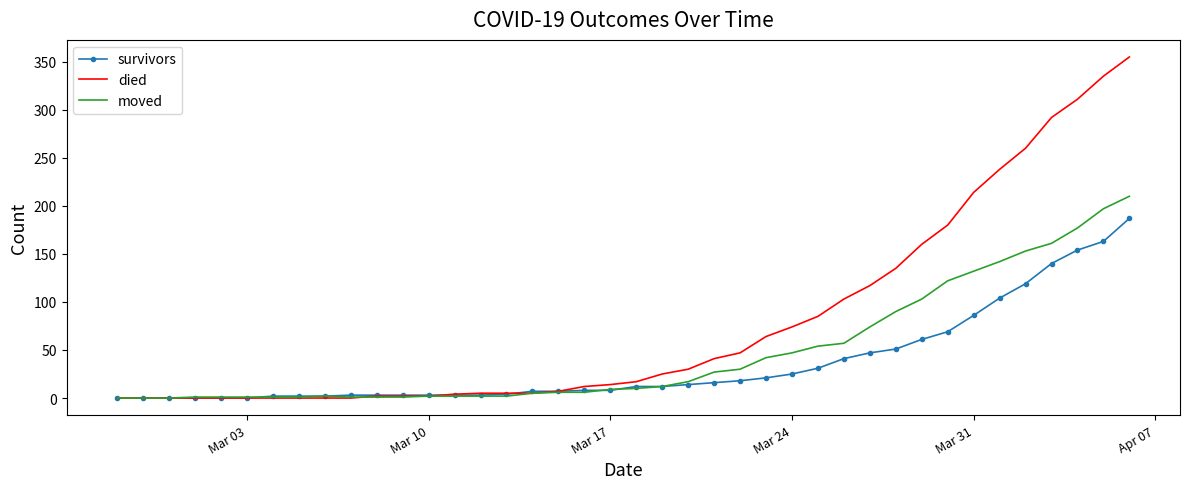

Which series has the largest range (max minus min)?

died